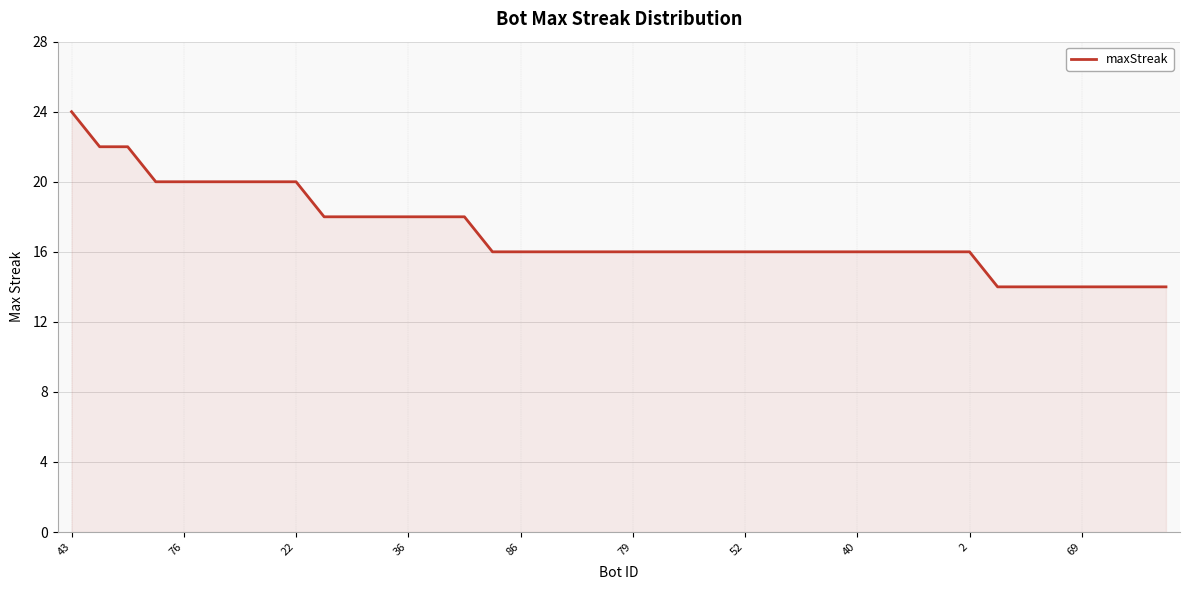

Does the chart display data point markers on the line(s)?

No